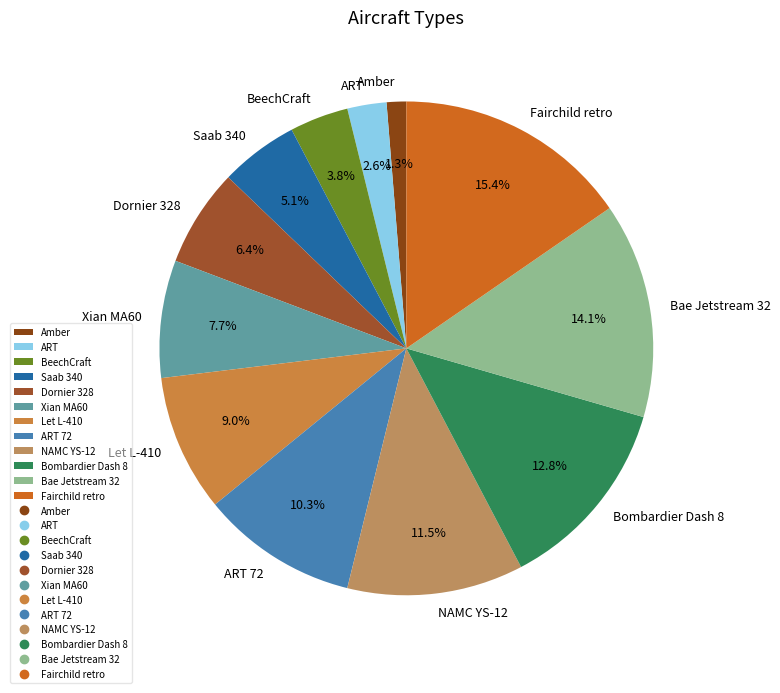

Is it true that ART 72 is 10% of the pie?

True